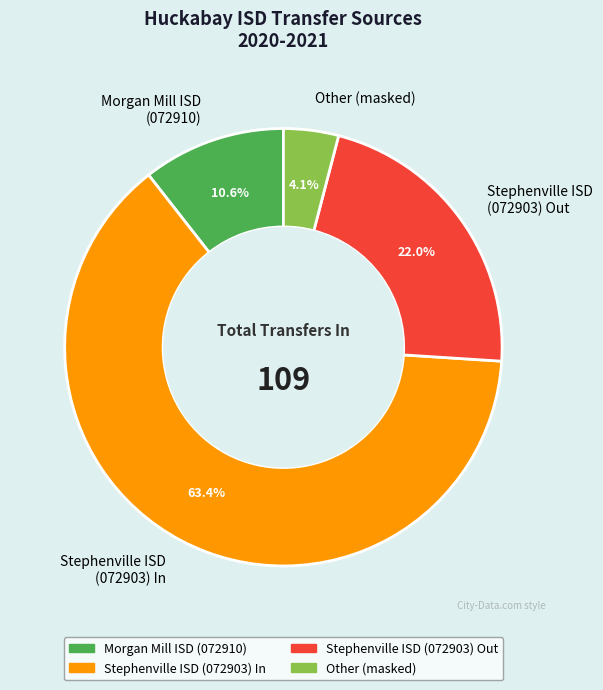

To the nearest percent, what is the combined percentage of Stephenville ISD (072903) Out and Morgan Mill ISD (072910)?

33%